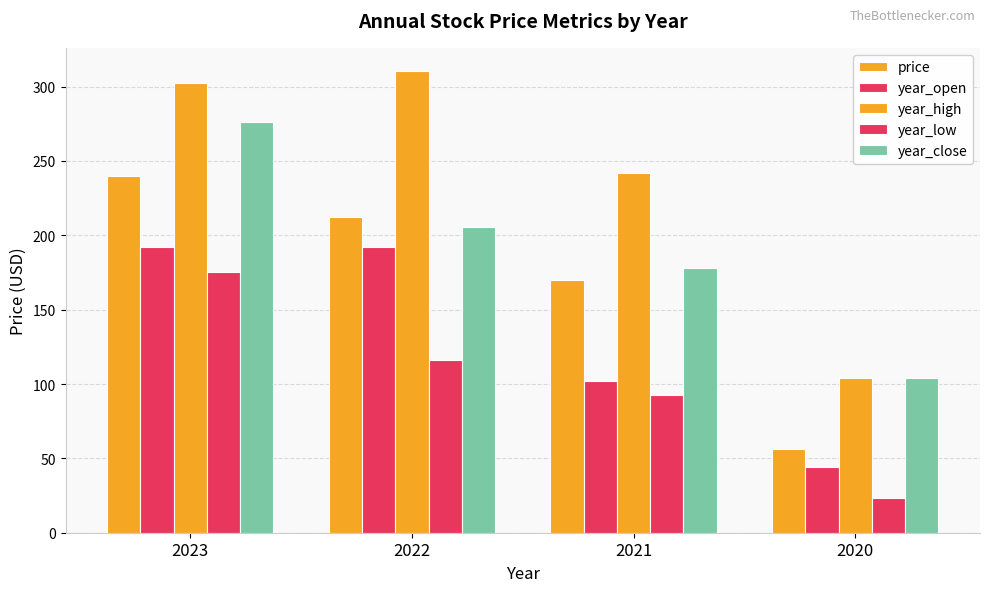

Does the chart contain stacked bars?

No